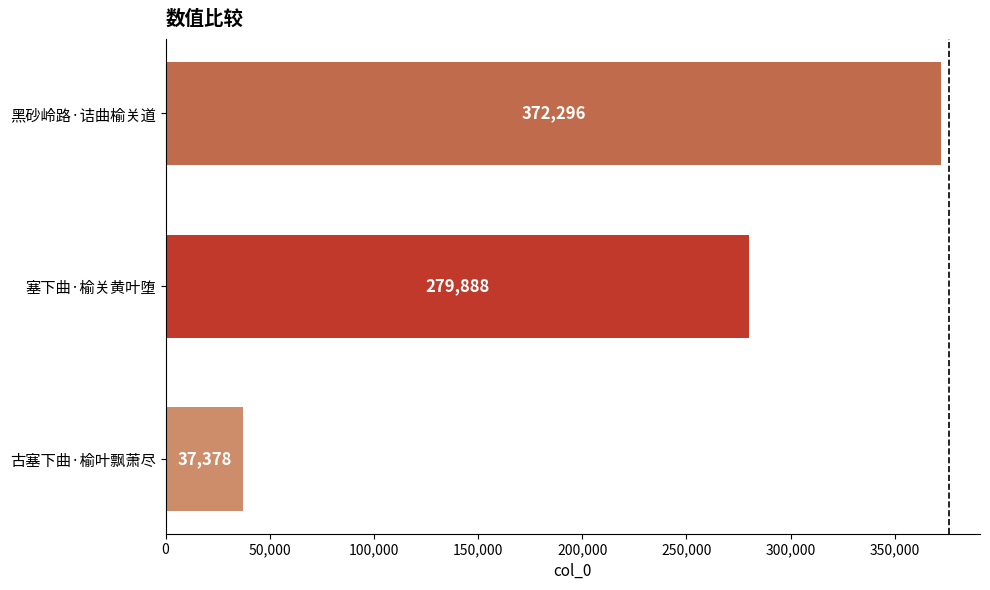

The chart shows a value of 65564 at 塞下曲·榆关黄叶堕. True or false?

False